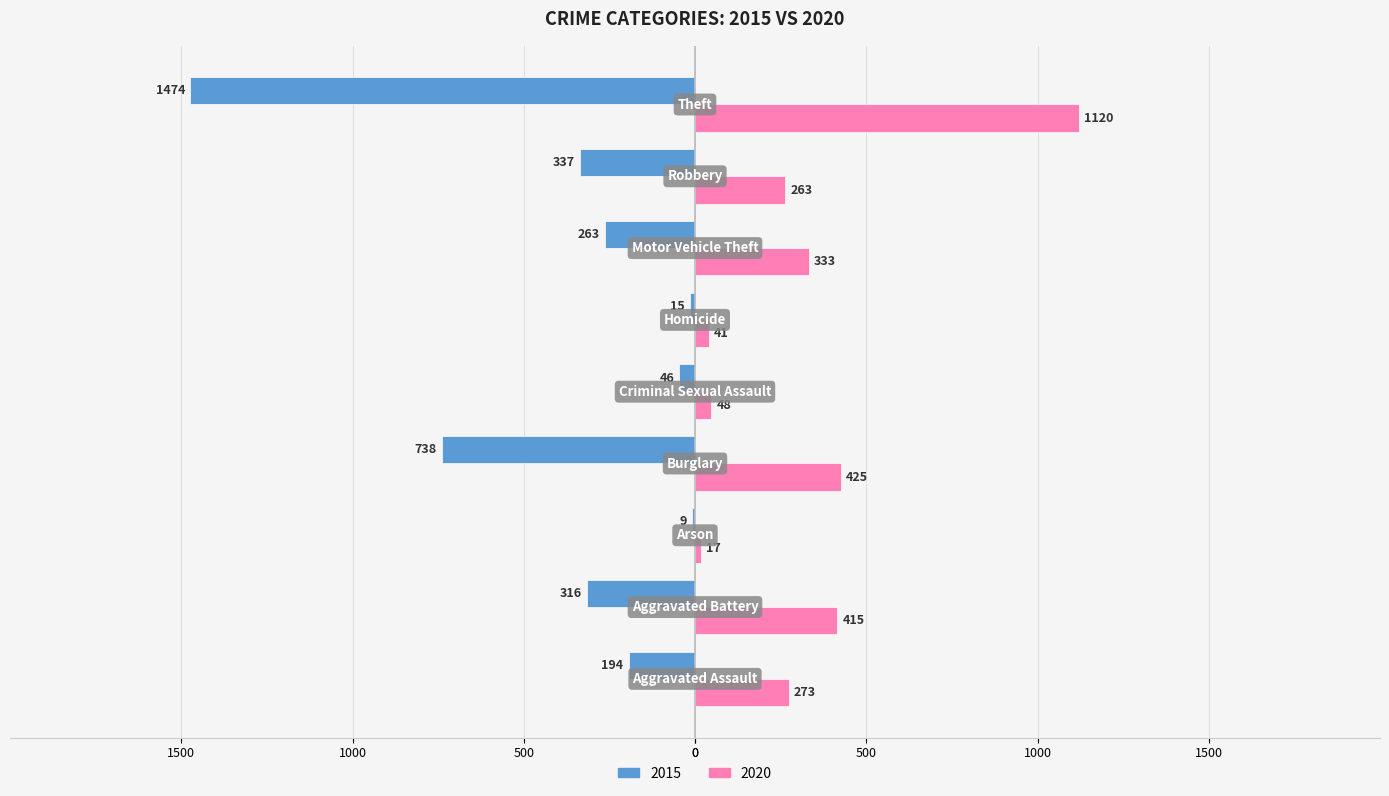

Reading left to right, list all the values displayed in this chart.

2015: Aggravated Assault=-194	Aggravated Battery=-316	Arson=-9	Burglary=-738	Criminal Sexual Assault=-46	Homicide=-15	Motor Vehicle Theft=-263	Robbery=-337	Theft=-1474
2020: Aggravated Assault=273	Aggravated Battery=415	Arson=17	Burglary=425	Criminal Sexual Assault=48	Homicide=41	Motor Vehicle Theft=333	Robbery=263	Theft=1120